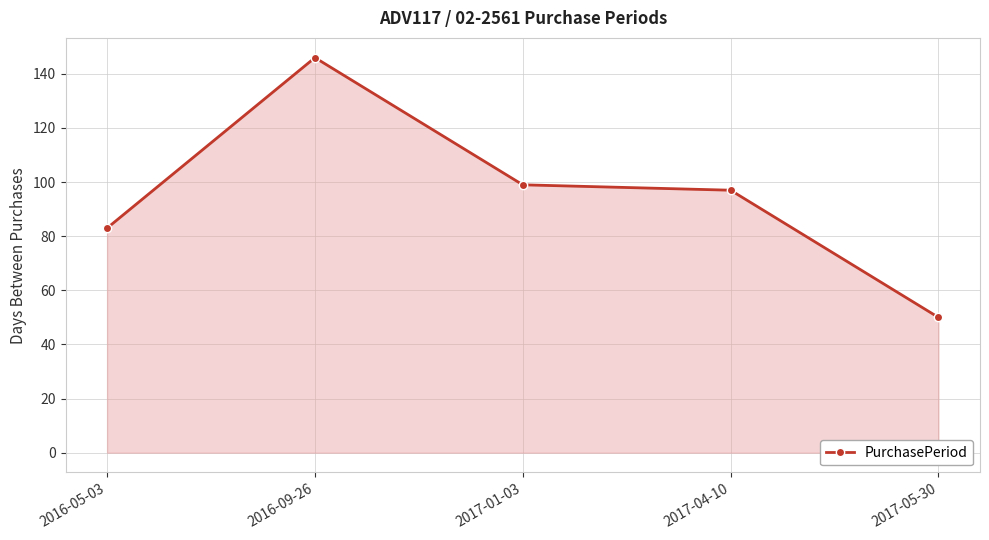

Is it true that the value at 2016-05-03 is 21?

False